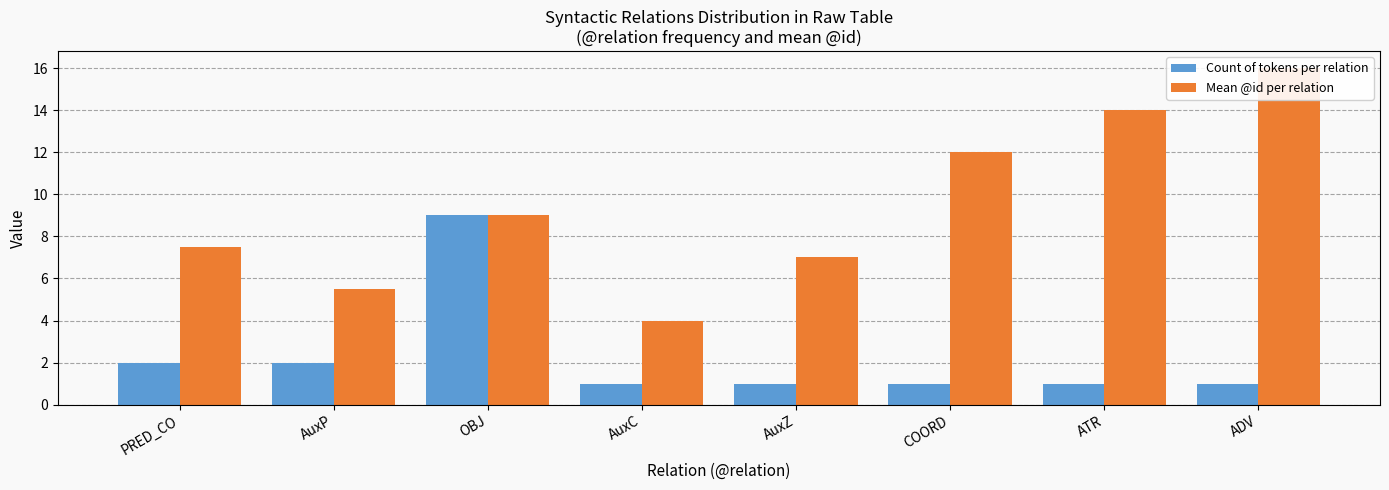

What is the difference between the highest and lowest values at AuxP?

3.5